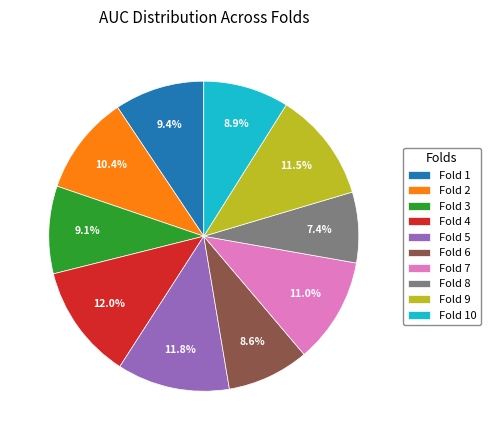

How many segments does this pie chart have?

10